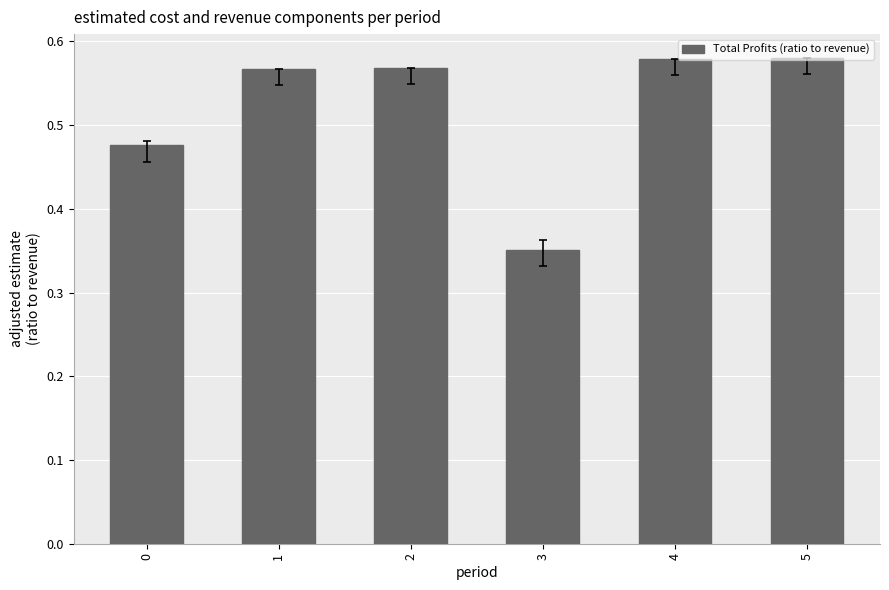

What is the change in value from 0 to 5?

+0.1